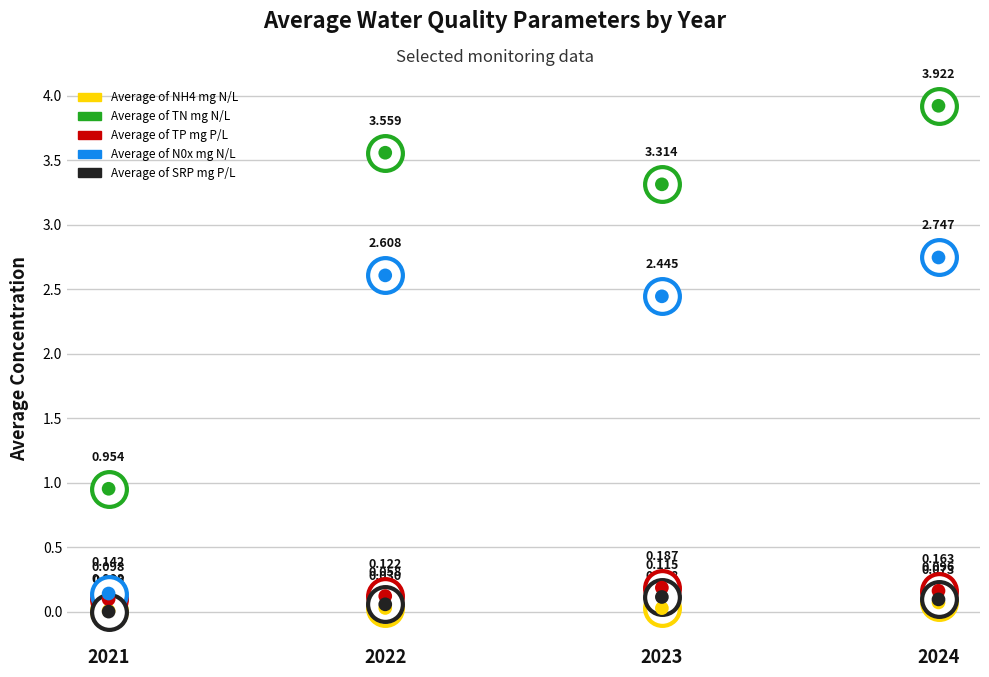

Which series has the largest total across all categories?

Average of TN mg N/L